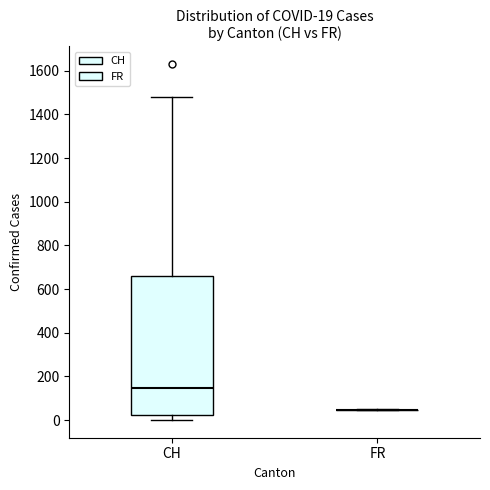

Comparing the boxes themselves (not the whiskers), which one is the tallest?

CH